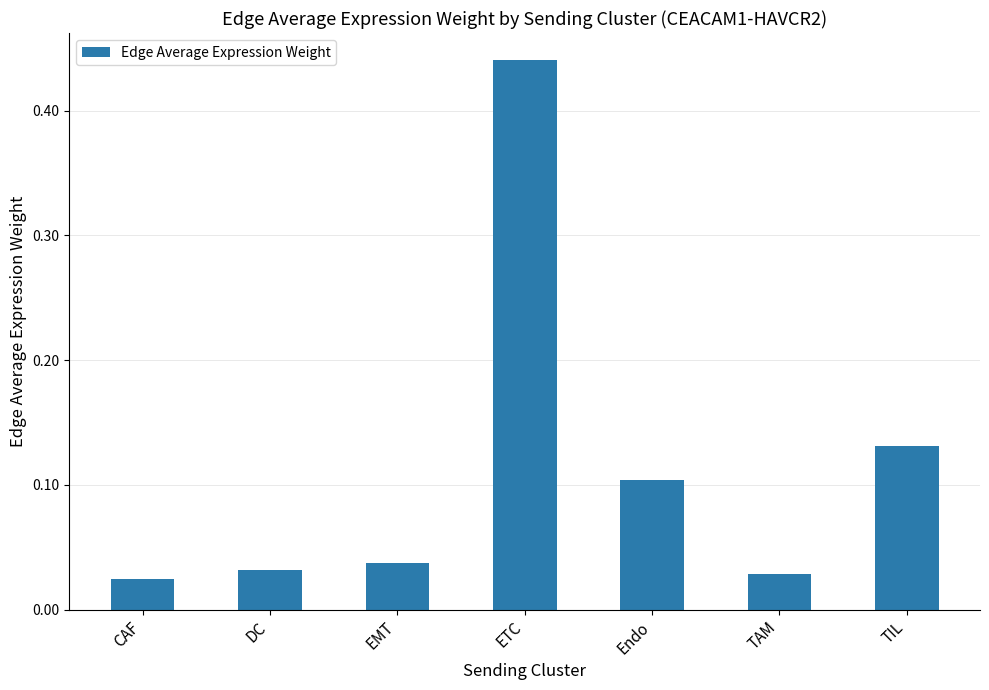

What is the sum of all values?

0.8